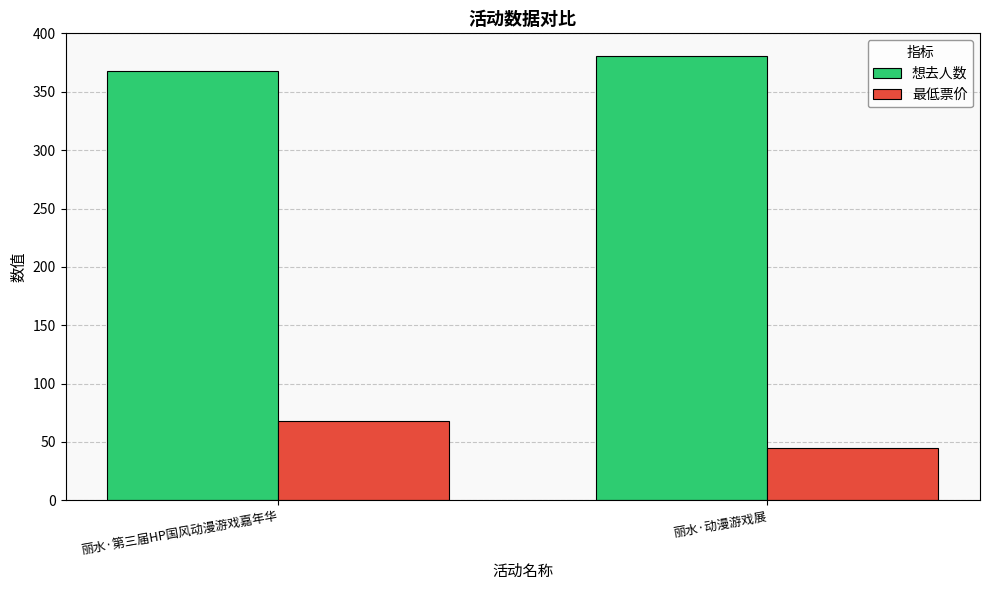

What is the difference between the maximum and minimum values in the 最低票价 series?

23